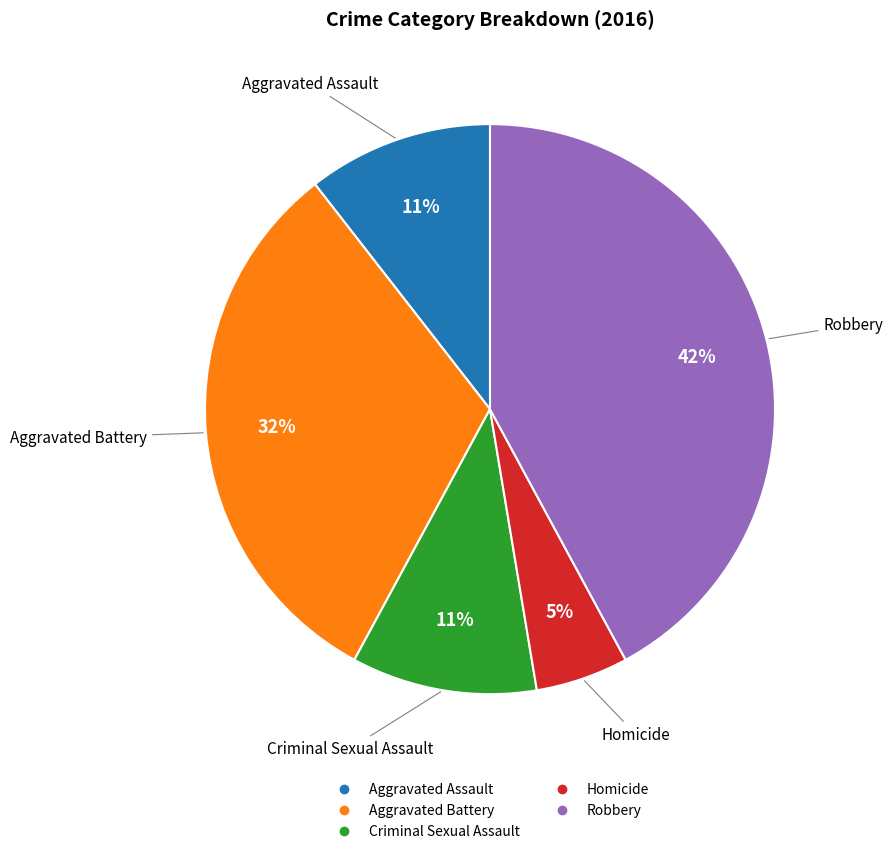

To the nearest percent, what percentage of the pie is Robbery?

42%